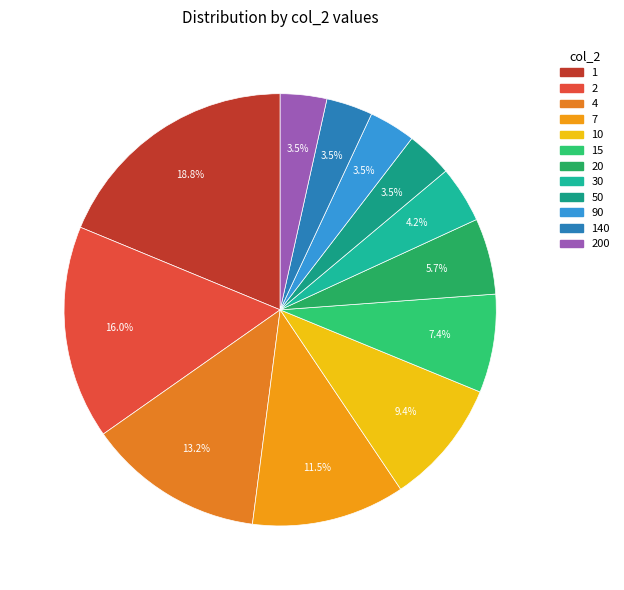

How many slices are in this pie chart?

12